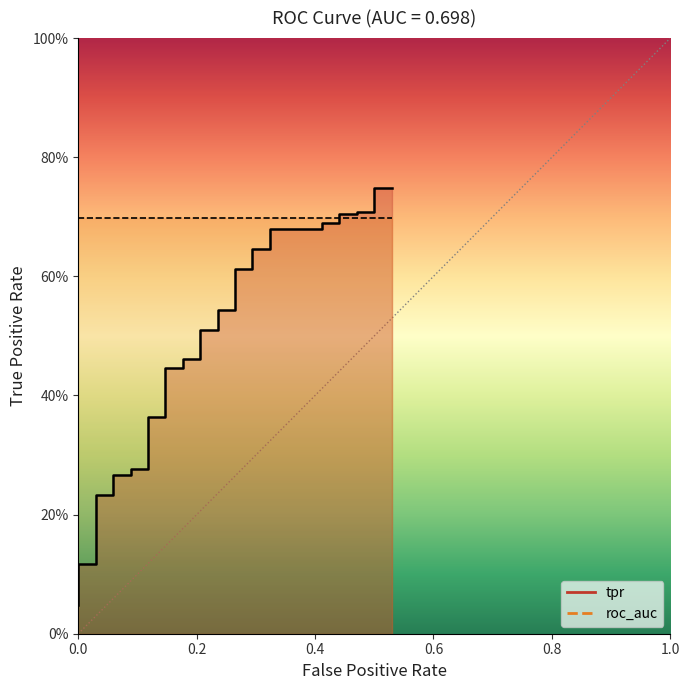

What is the sum of all values?

16.9